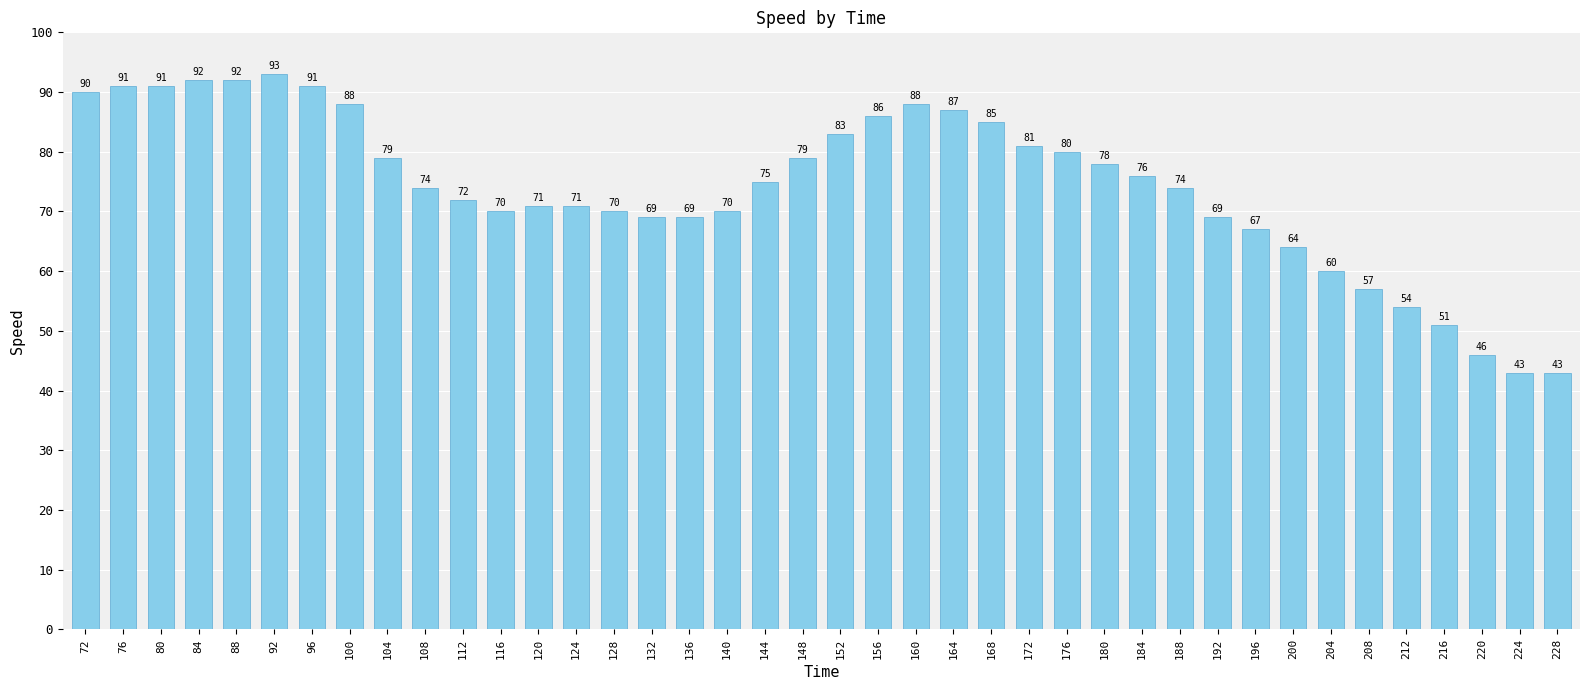

What is the change in value from 84 to 164?

-5